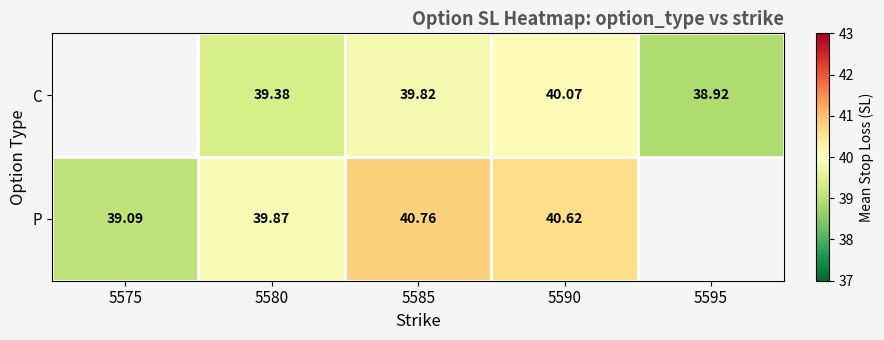

Is the value of P at 5575 greater than the value of C at 5580?

No